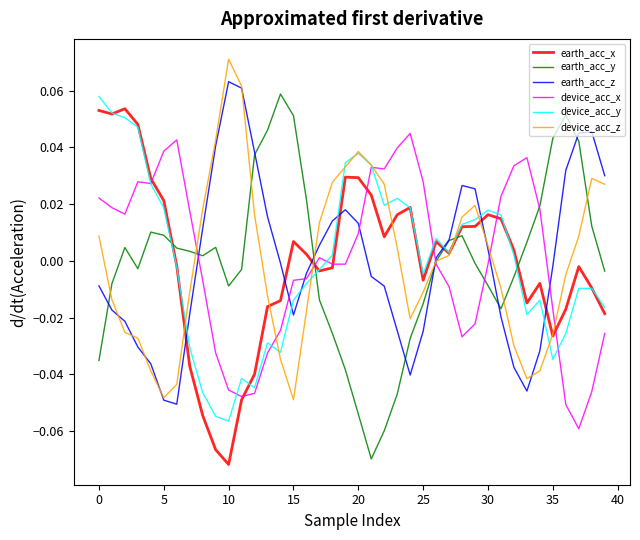

True or false: earth_acc_x has more than 0 interior local peaks.

True